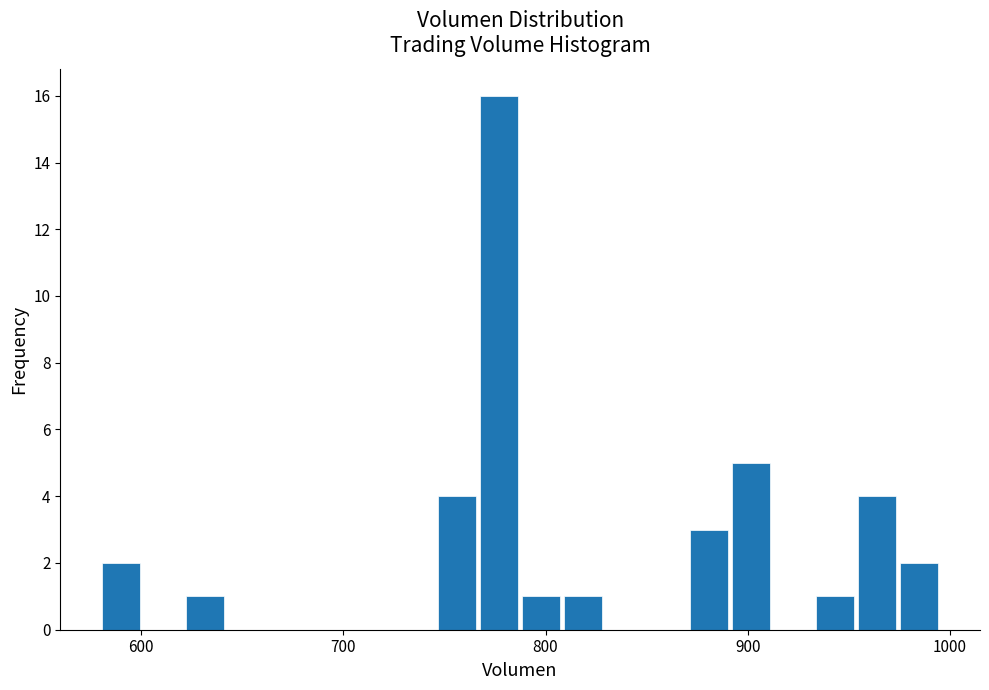

Read against the x-axis, roughly where is the centre of the tallest bar?

780